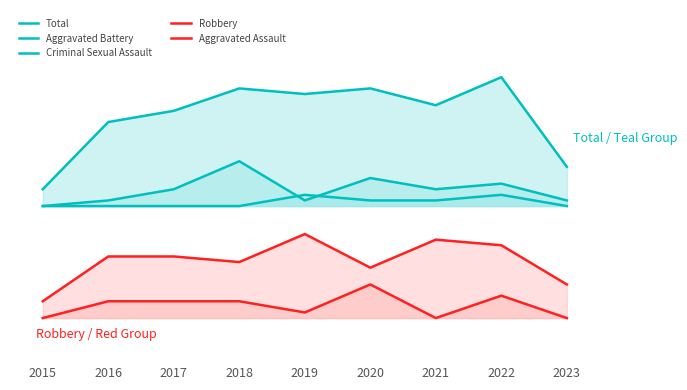

Reading left to right, what are all the values shown in this chart?

Total: 18	30	32	36	35	36	33	38	22
Aggravated Battery: 15	16	18	23	16	20	18	19	16
Criminal Sexual Assault: 15	15	15	15	17	16	16	17	15
Robbery: -2	6	6	5	10	4	9	8	1
Aggravated Assault: -5	-2	-2	-2	-4	1	-5	-1	-5